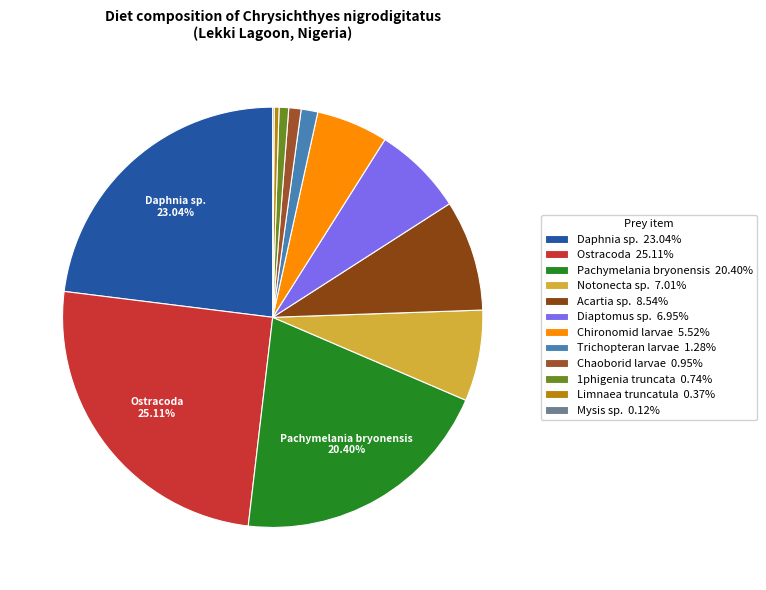

Count the number of slices in the pie.

12